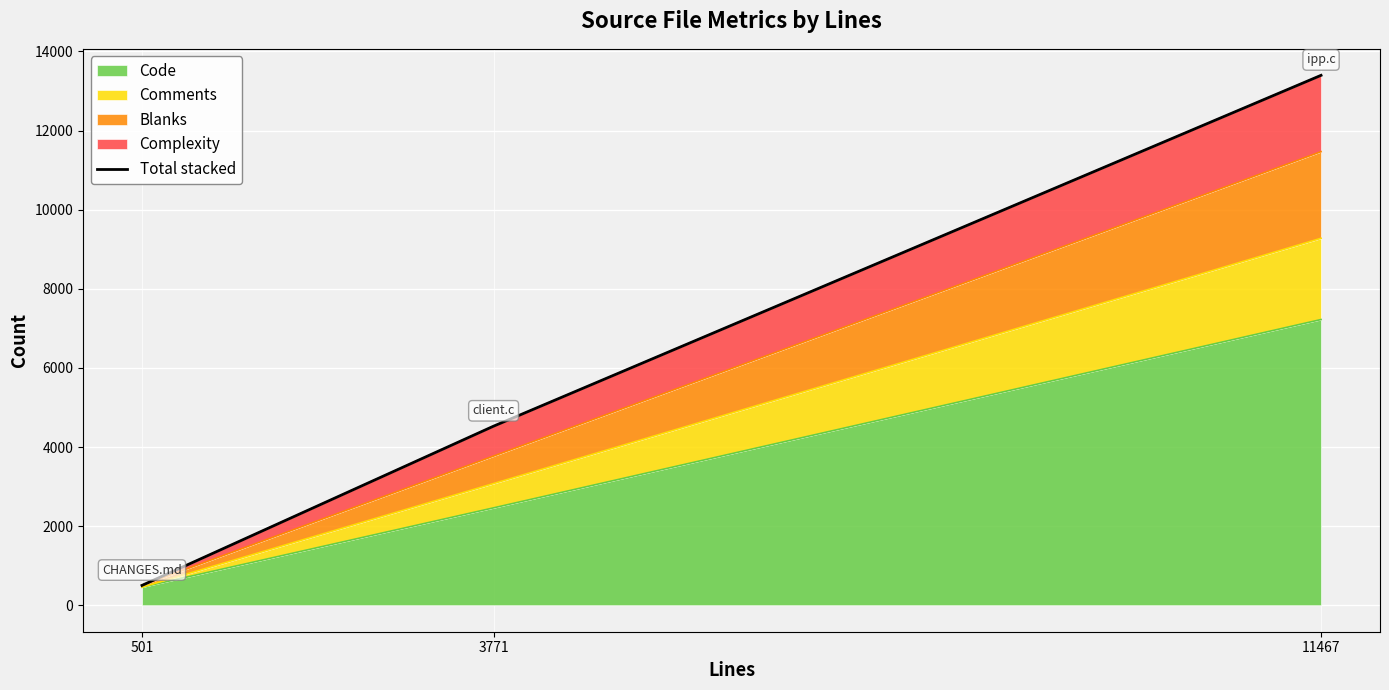

True or false: the data shows 760 at 501.

False